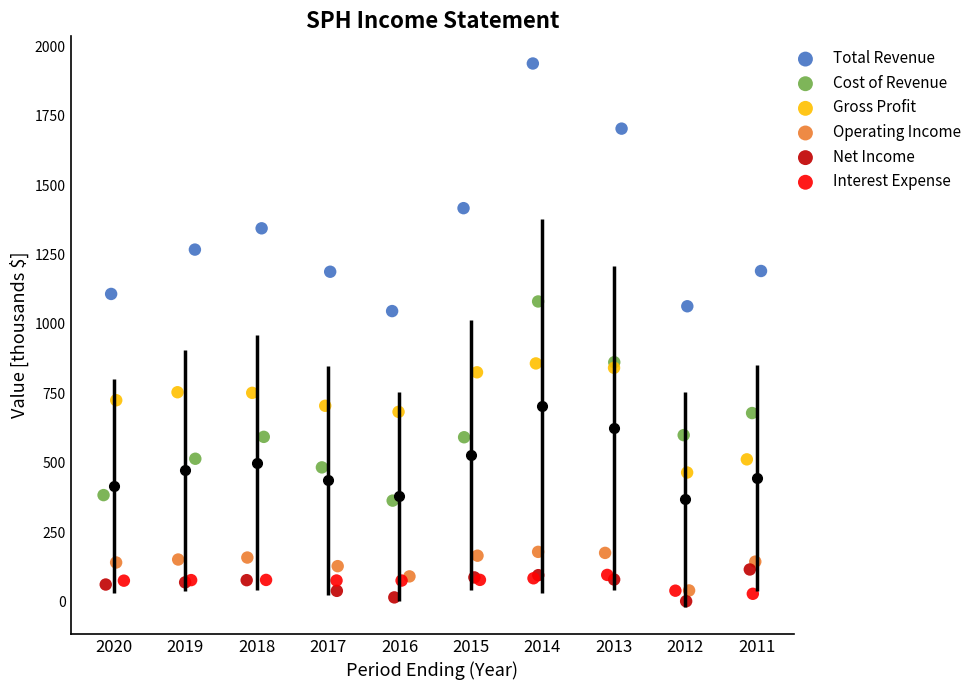

Which series reaches the maximum Y coordinate?

Total Revenue